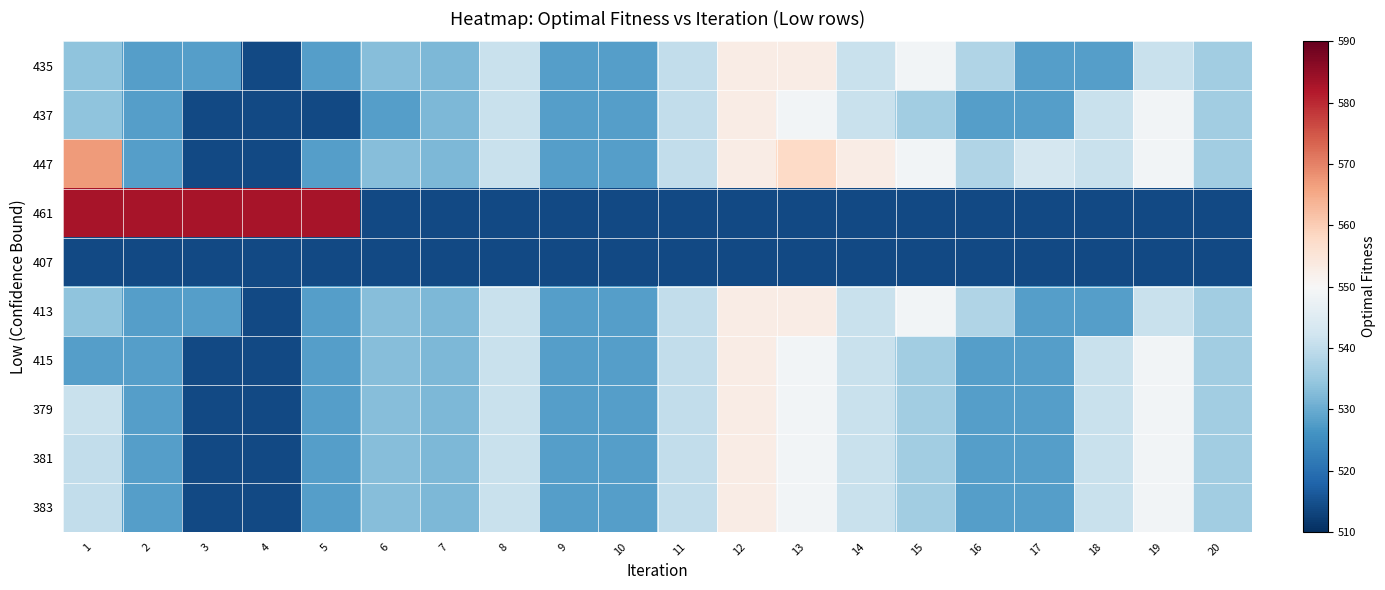

Count the number of categories in the chart.

20